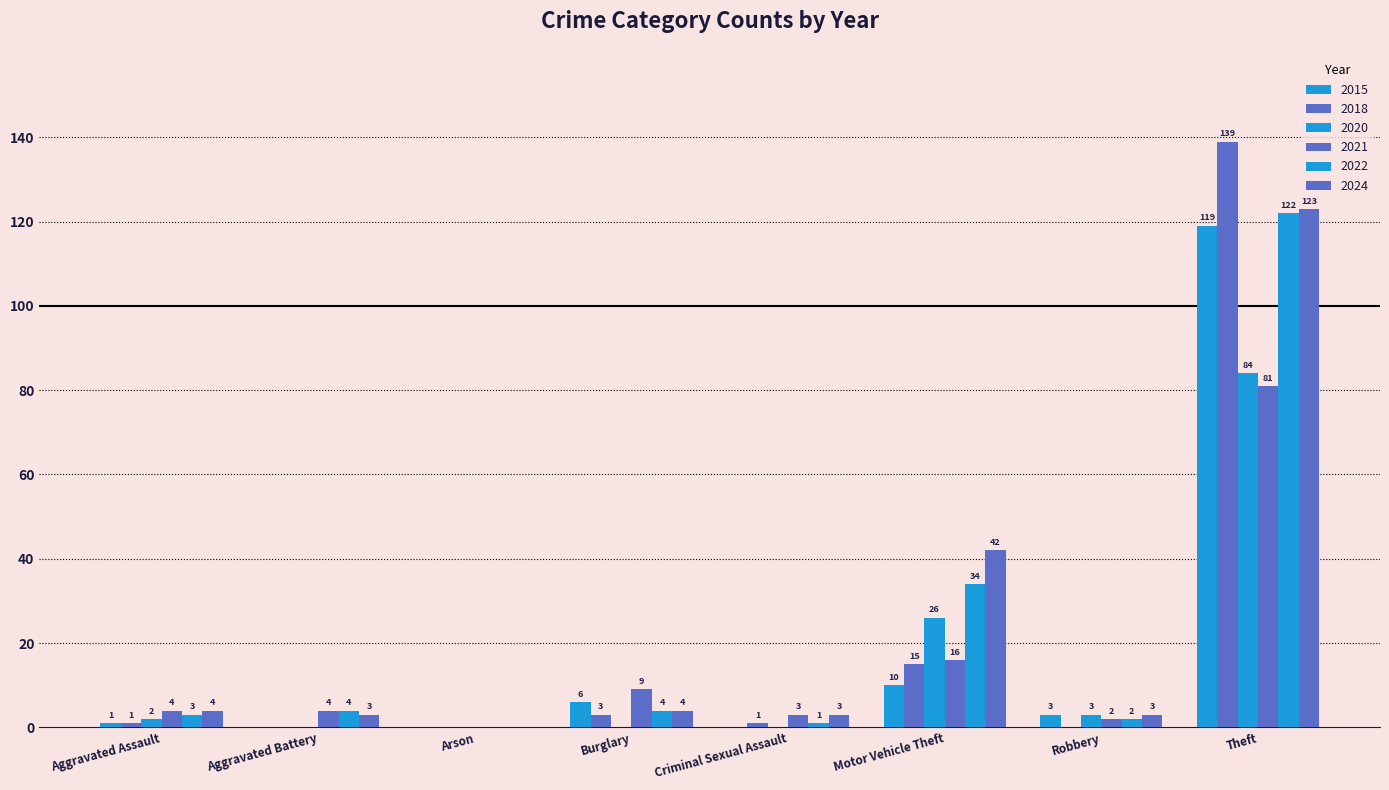

At which label does 2020 reach its peak?

Theft